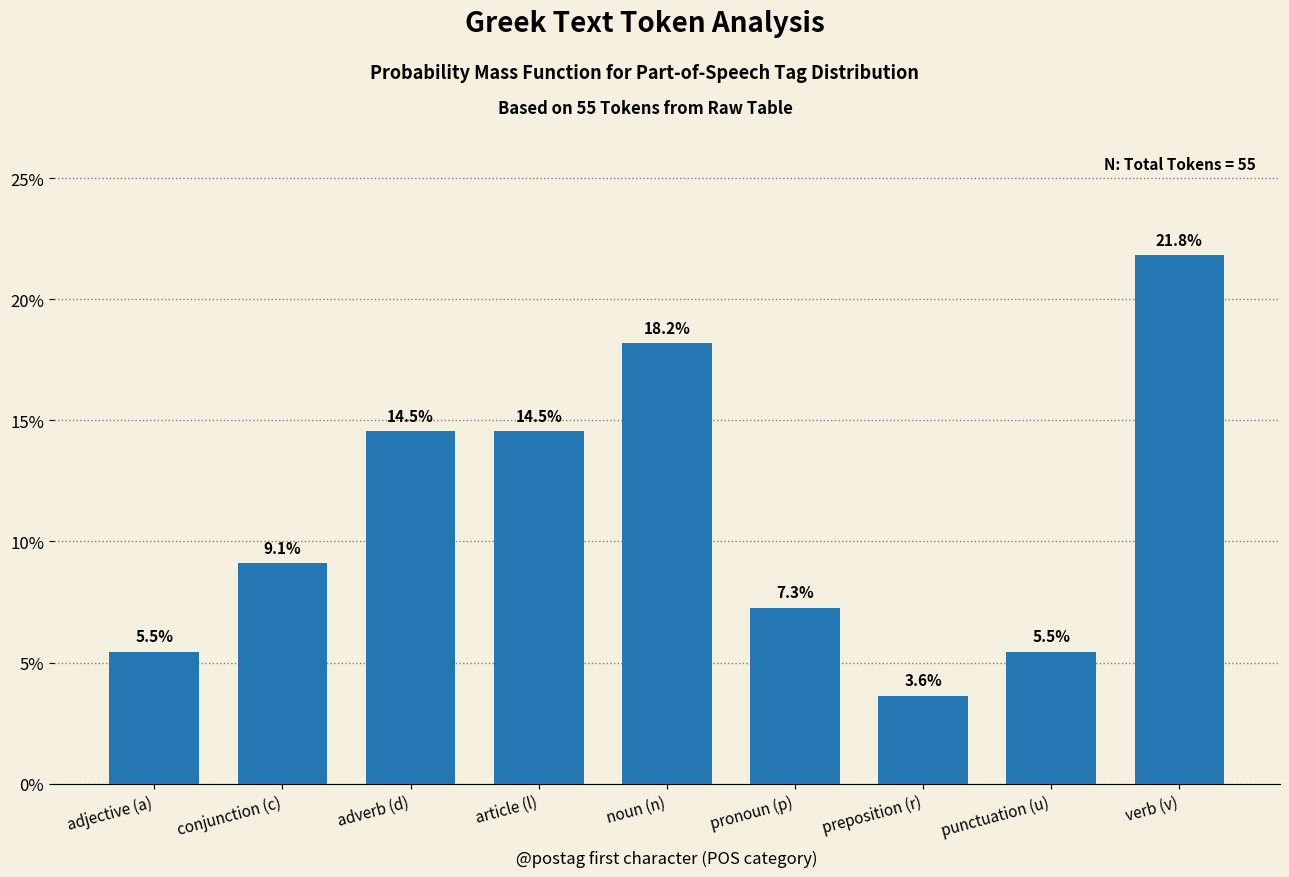

Reading left to right, transcribe all the data shown in this chart.

adjective (a)=5.5	conjunction (c)=9.1	adverb (d)=14.5	article (l)=14.5	noun (n)=18.2	pronoun (p)=7.3	preposition (r)=3.6	punctuation (u)=5.5	verb (v)=21.8